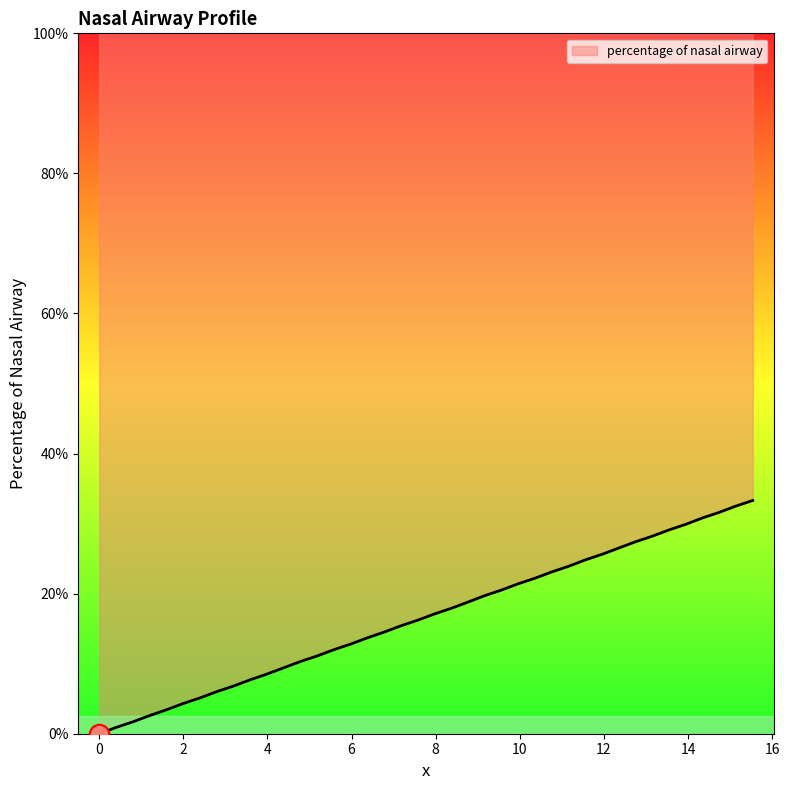

Reading right to left, what are all the values shown in this chart?

33.3	32.5	31.6	30.8	29.9	29.1	28.2	27.4	26.5	25.6	24.8	23.9	23.1	22.2	21.4	20.5	19.7	18.8	17.9	17.1	16.2	15.4	14.5	13.7	12.8	12.0	11.1	10.3	9.4	8.5	7.7	6.8	6.0	5.1	4.3	3.4	2.6	1.7	0.9	0.0